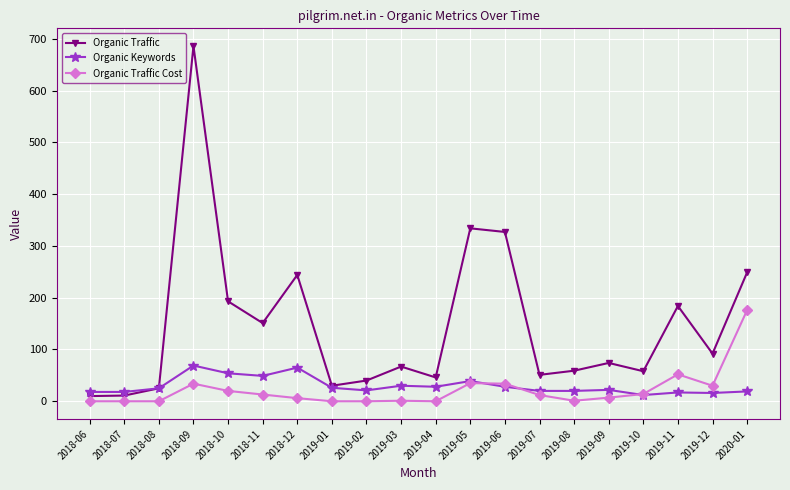

What is the value of the Organic Traffic point at the 8th from the left?

30